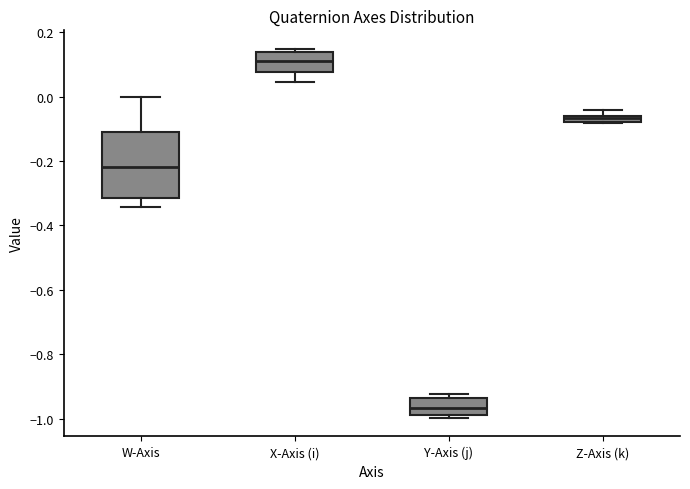

Where does the median line of the box for X-Axis (i) sit on the y-axis? The values are not printed on the chart, so give them approximately, as read against the axis.

0.12